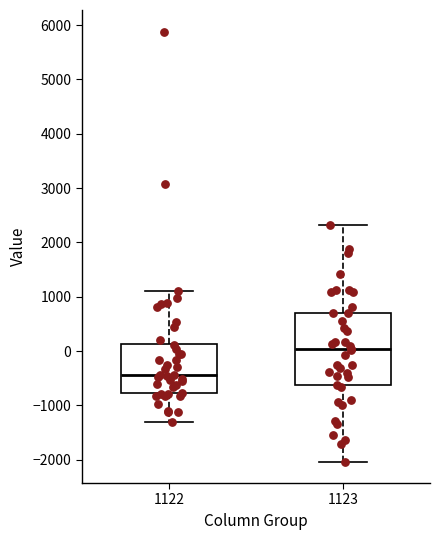

Which box's median line is the lowest?

1122